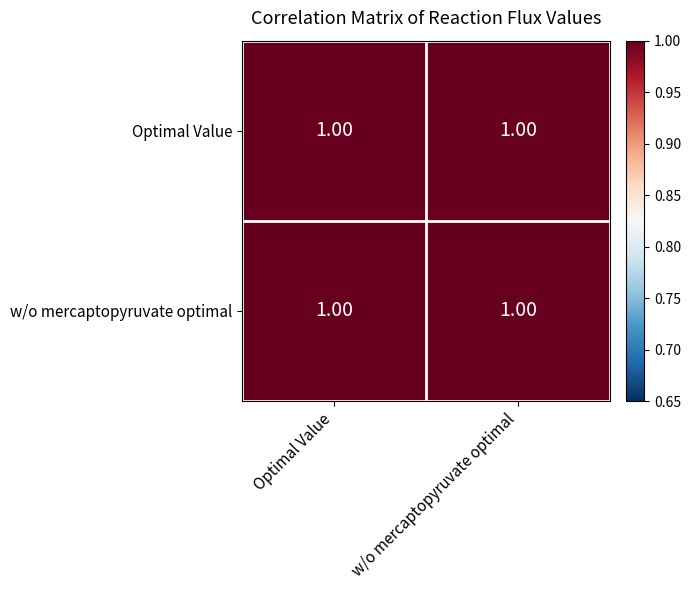

Between w/o mercaptopyruvate optimal and Optimal Value, which is larger?

Optimal Value